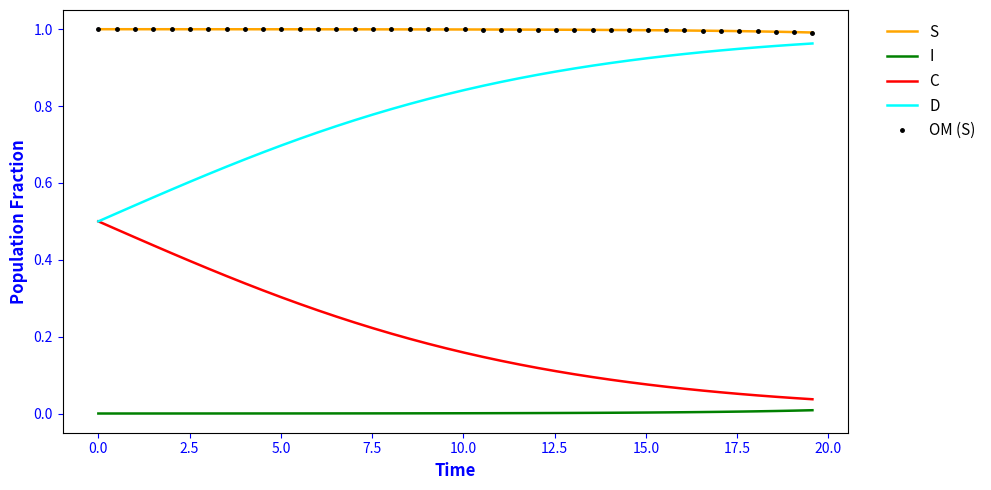

What is the difference between the maximum and second lowest values in the C series?

0.5